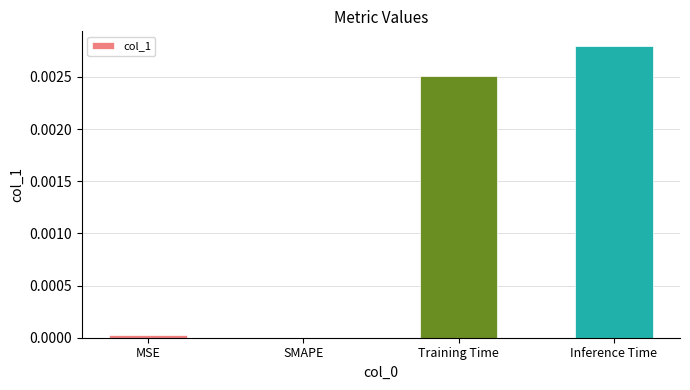

True or false: the data shows 0.0 at MSE.

True